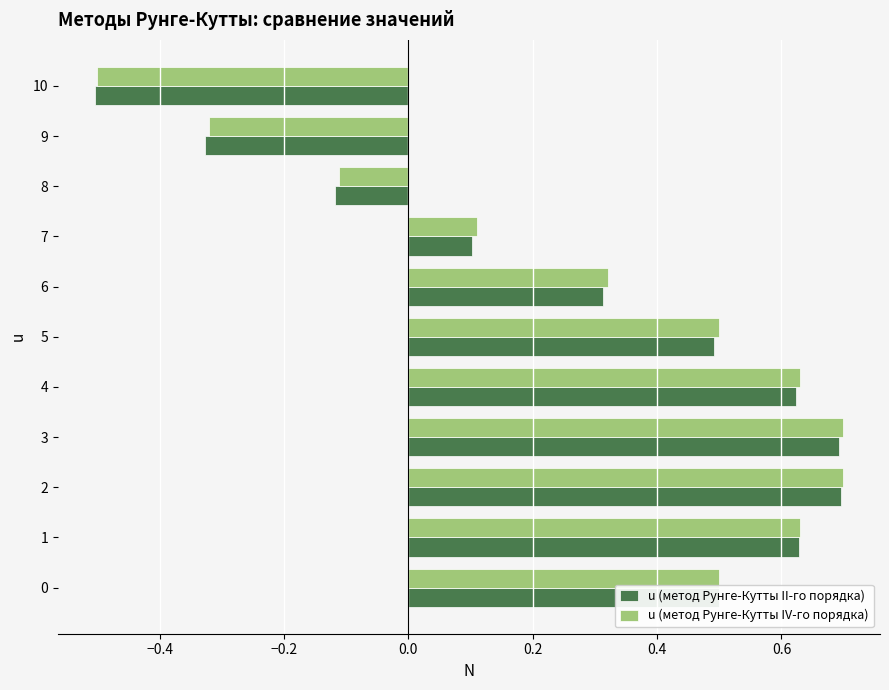

What is the maximum value shown in the chart?

0.7